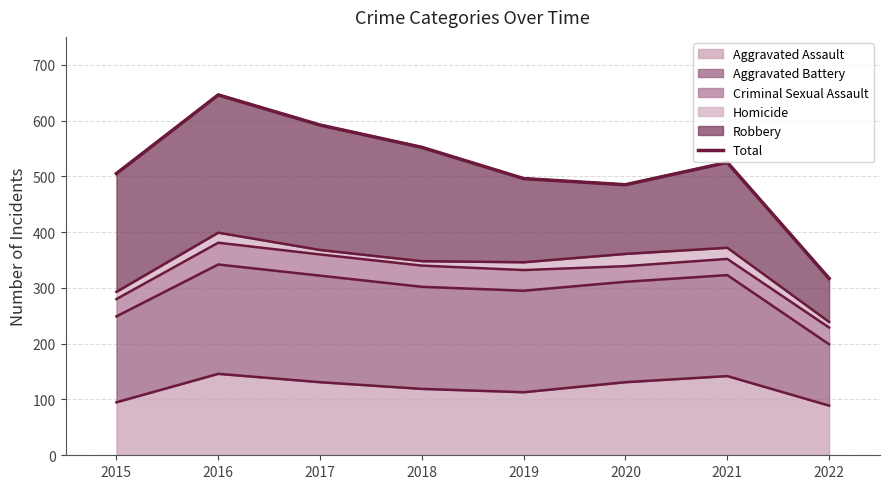

What is the maximum value shown in the chart?

646